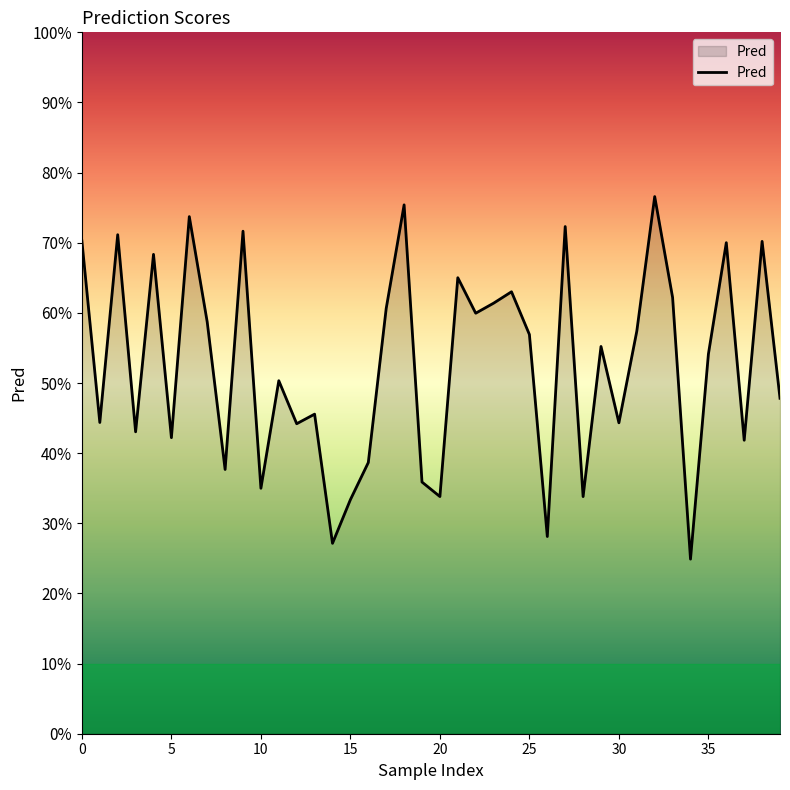

Does the chart have visible grid lines?

No